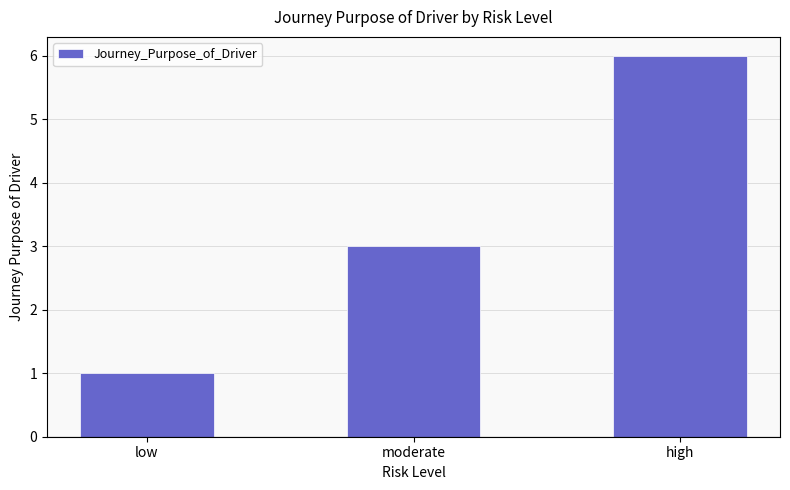

Rank the categories by value from lowest to highest.

low, moderate, high